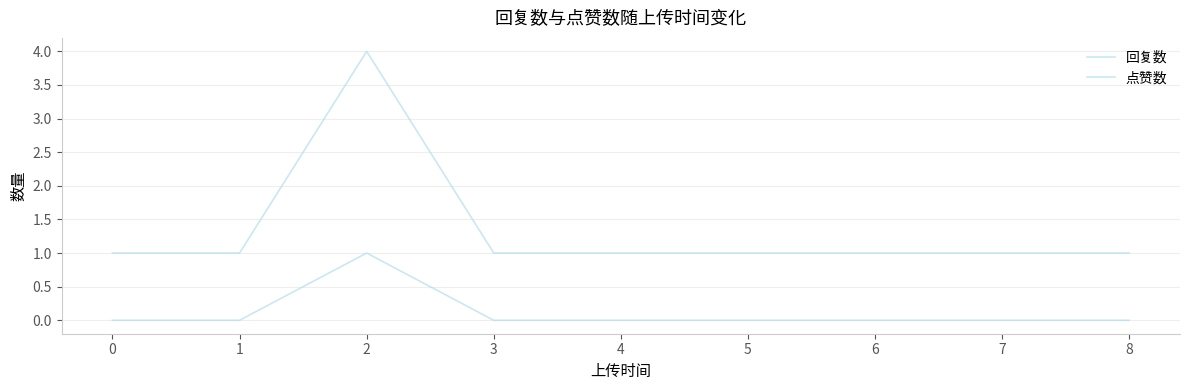

How many lines are shown in the chart?

2